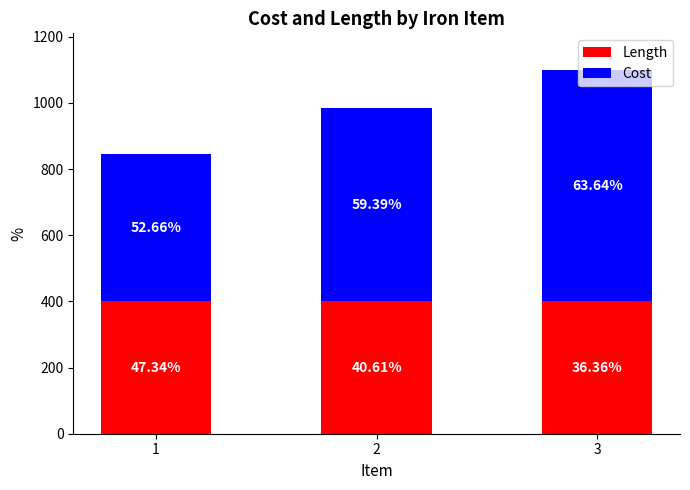

List the series in order of their overall mean, highest first.

Cost, Length